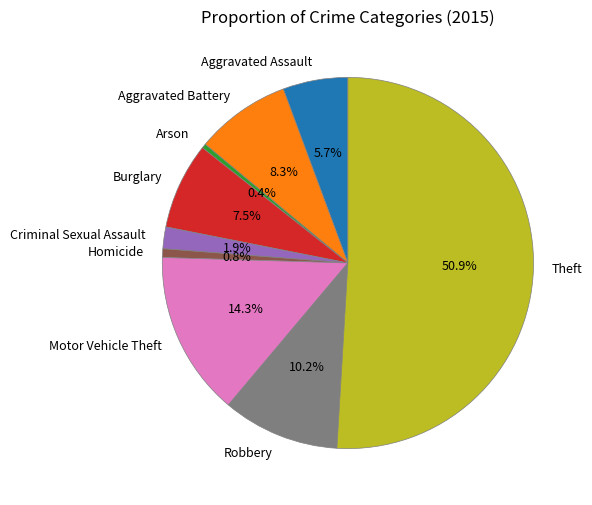

Which category has the biggest portion of the pie?

Theft